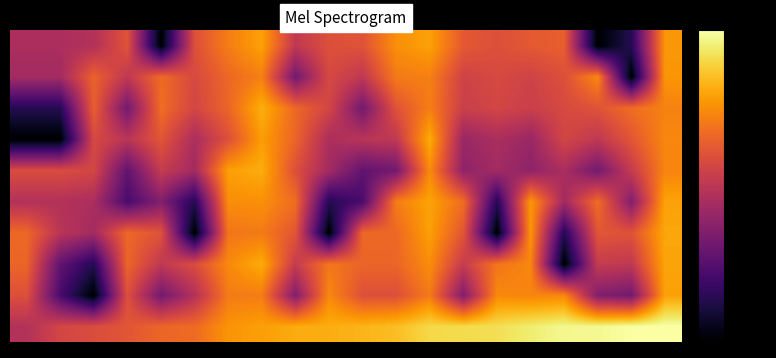

Count the number of data series in this chart.

10